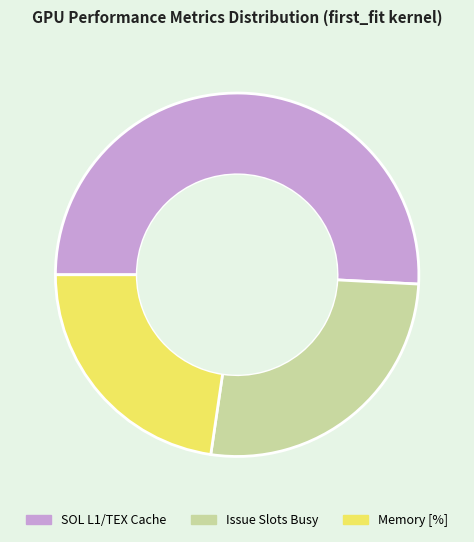

How many segments does this pie chart have?

3